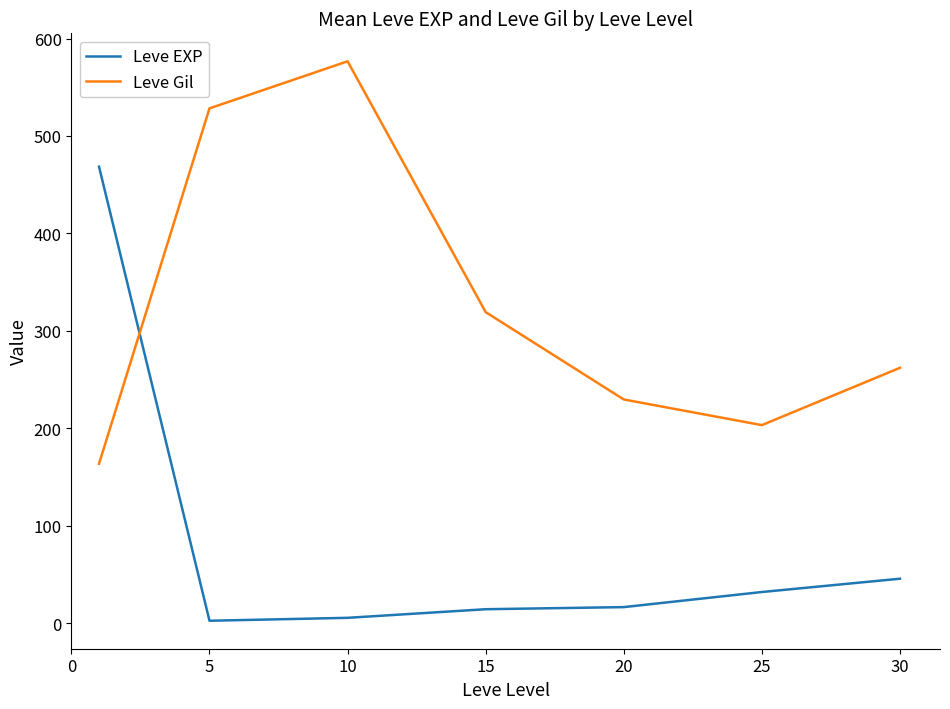

What are all the series names shown in the legend?

Leve EXP, Leve Gil